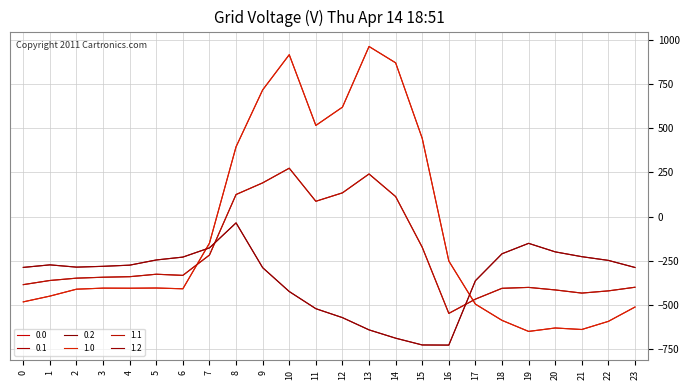

What is the value of the 0.0 point at the 17th from the left?

-250.9